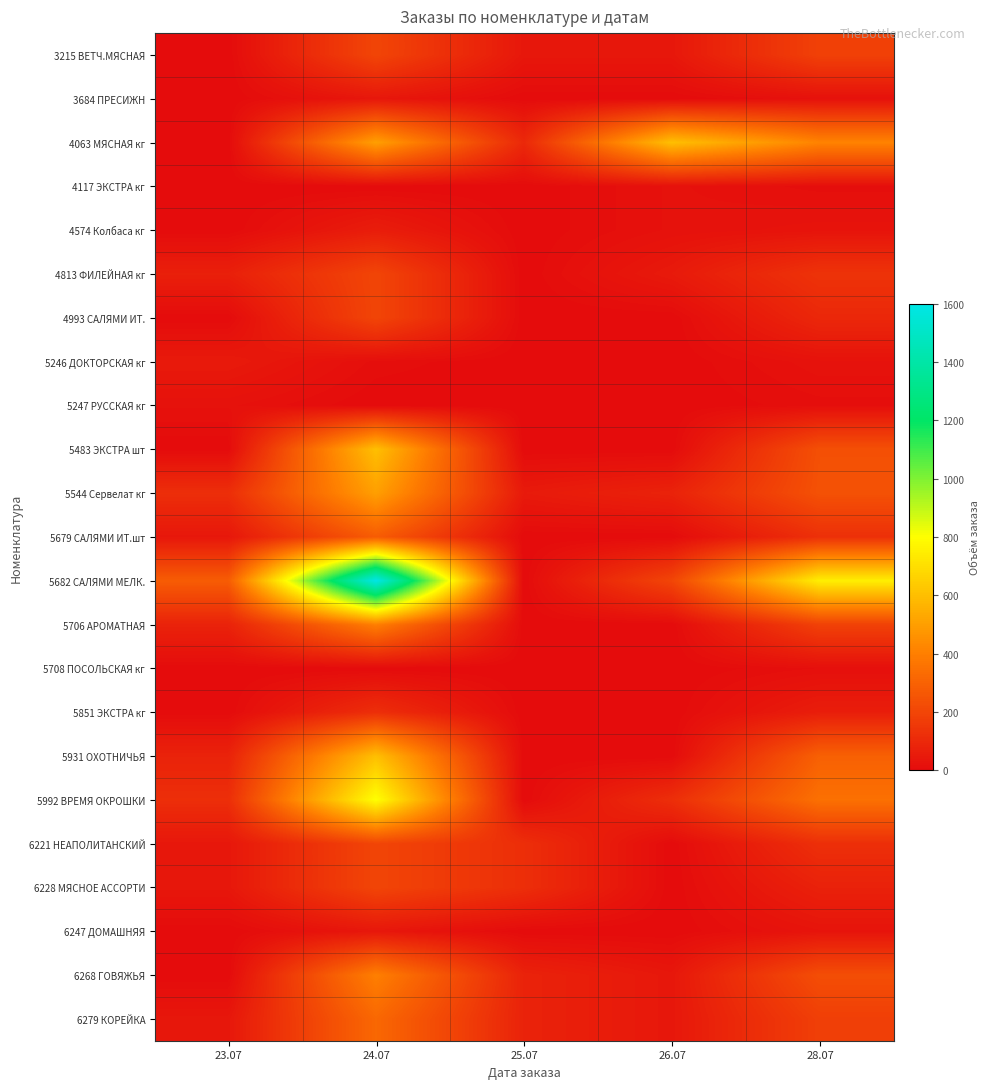

Which has a higher value, 26.07 or 24.07?

24.07